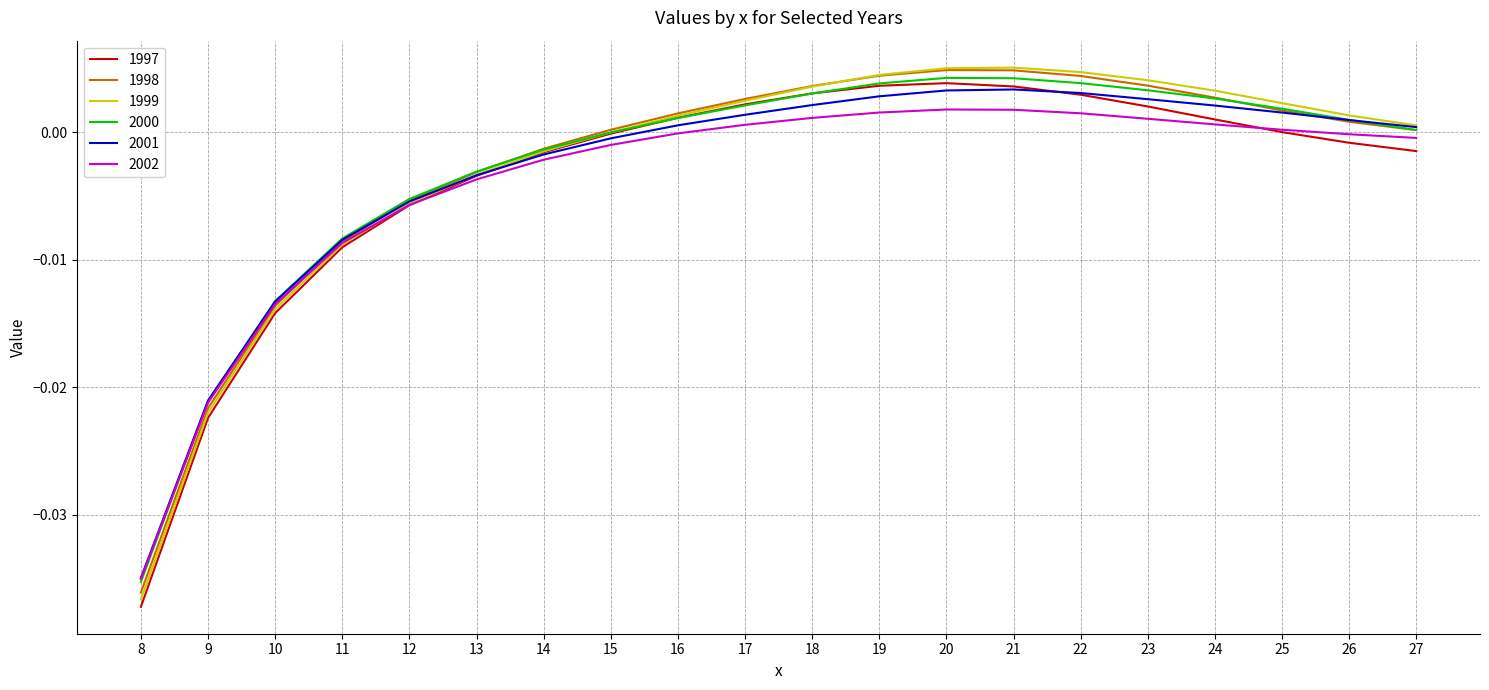

True or false: 1997 has a value of -0.0 at 8.

True